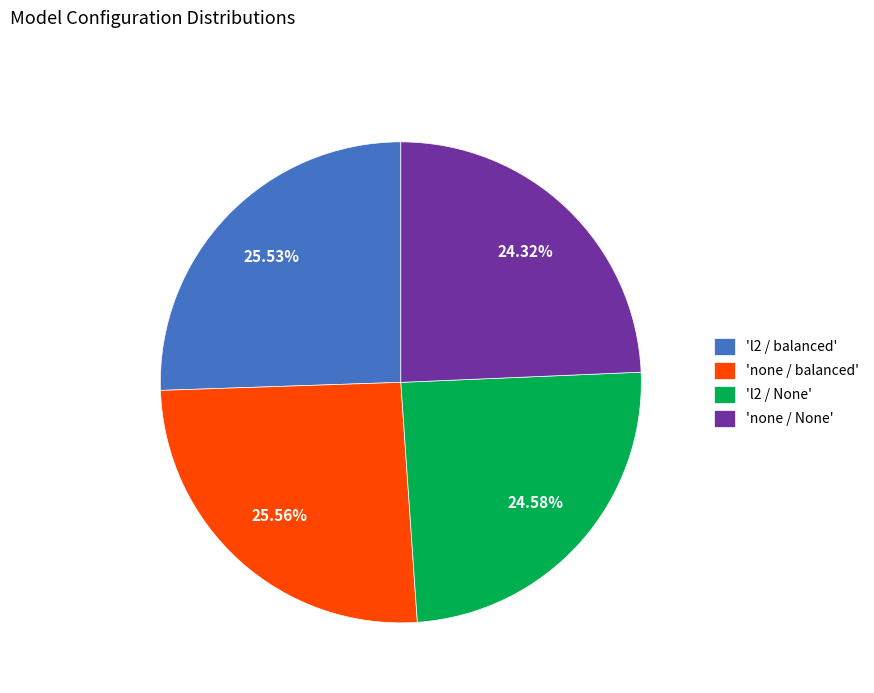

Is the sum of 'l2 / None' and 'none / balanced' greater than half?

Yes